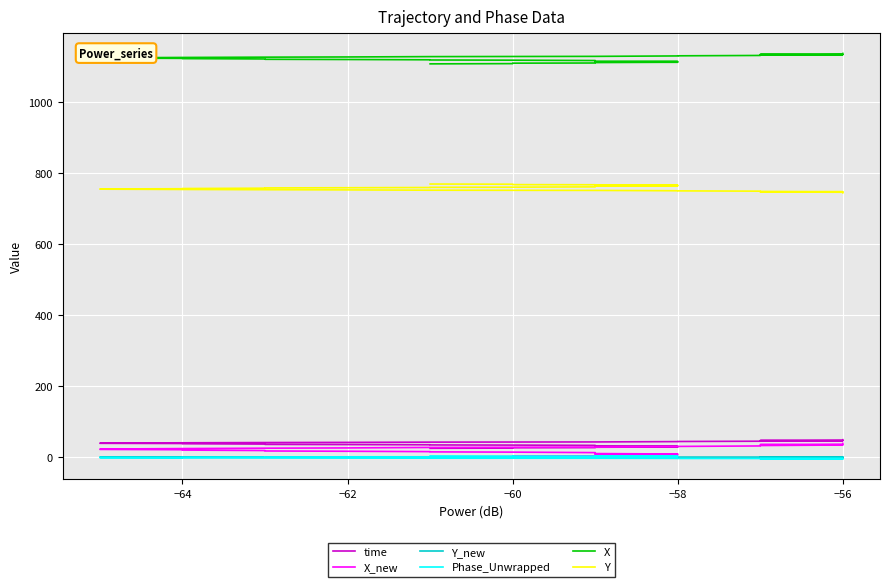

In Y_new, how many points are higher than both neighbors (excluding endpoints)?

4